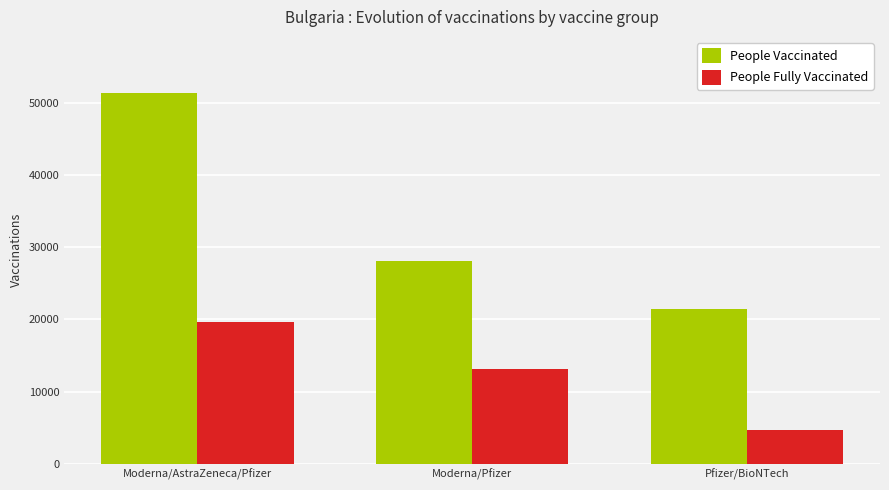

Read the People Vaccinated value at Moderna/Pfizer.

28041